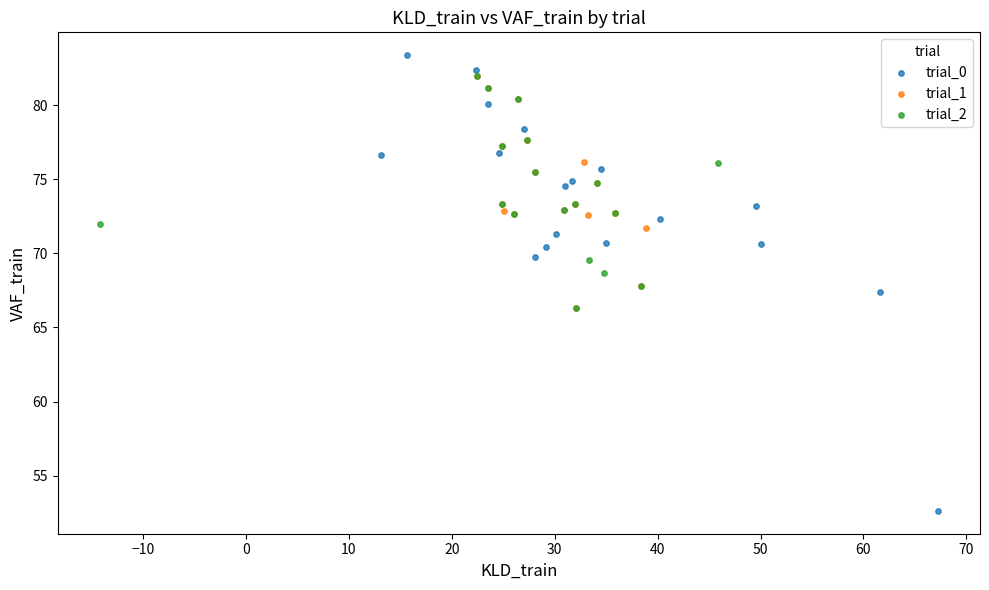

Which series has the largest Y range (max minus min)?

trial_0